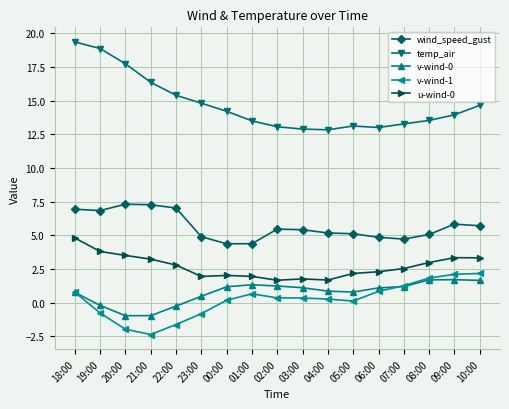

What is the value of the temp_air point at the 5th from the left?

15.4